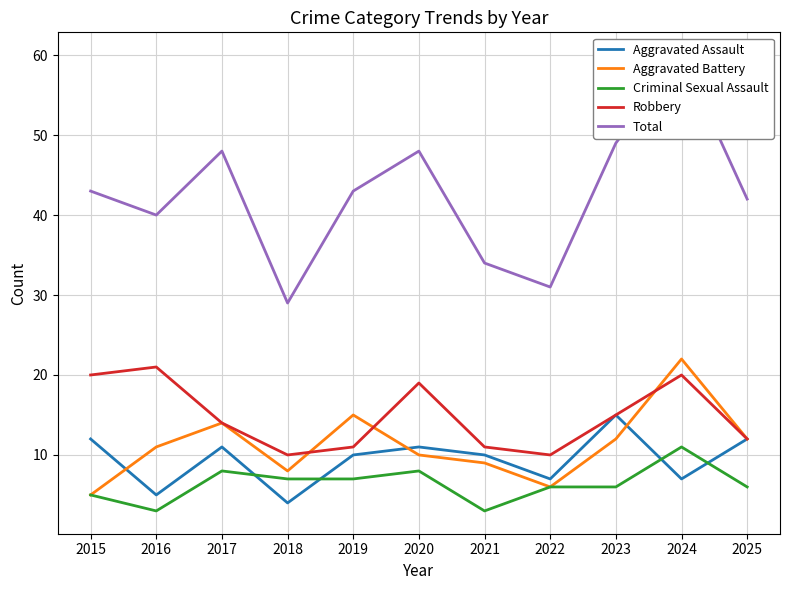

What are all the series names shown in the legend?

Aggravated Assault, Aggravated Battery, Criminal Sexual Assault, Robbery, Total